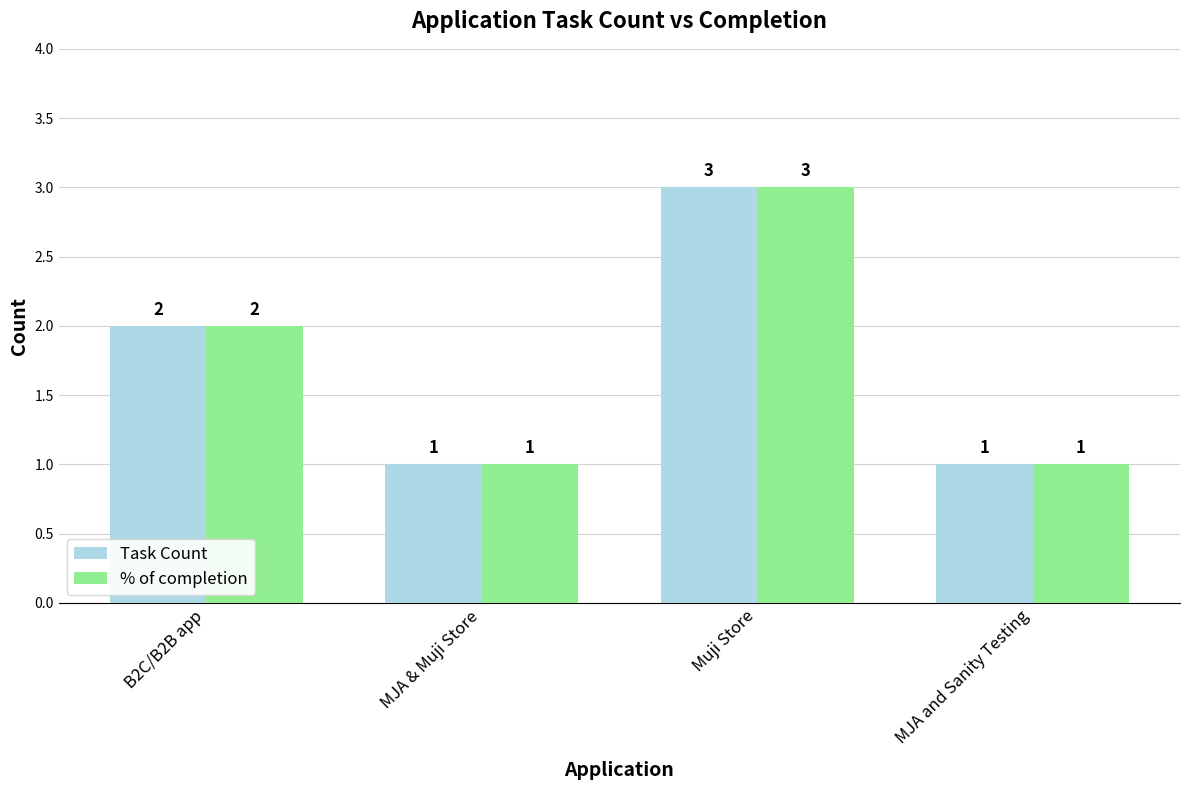

True or false: Task Count has a value of 2 at MJA & Muji Store.

False